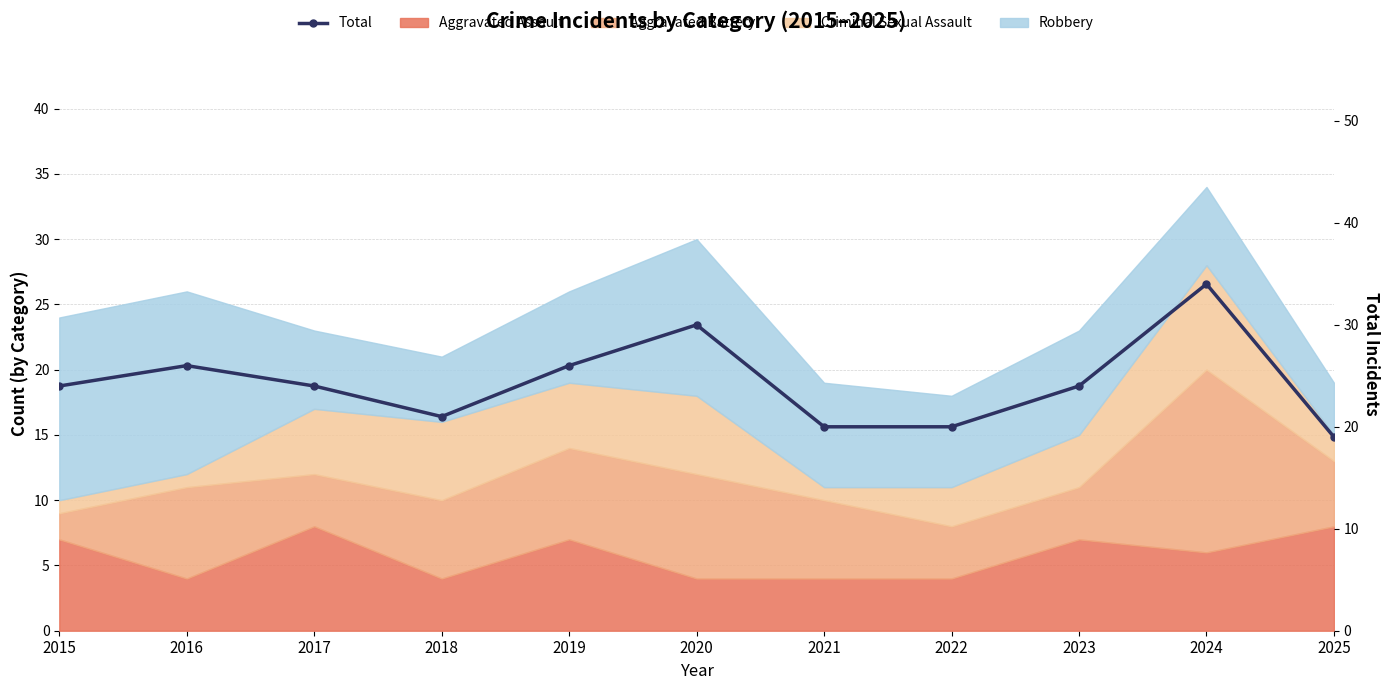

Which has a higher value, 2019 or 2016?

2019